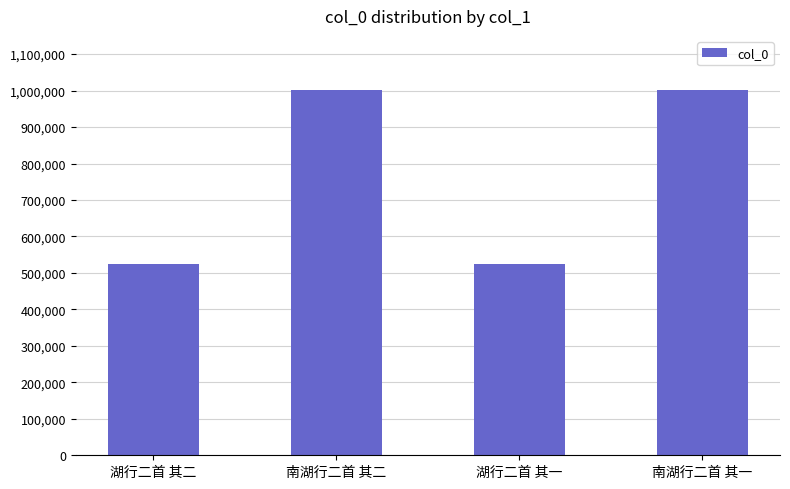

Are the bars horizontal?

No